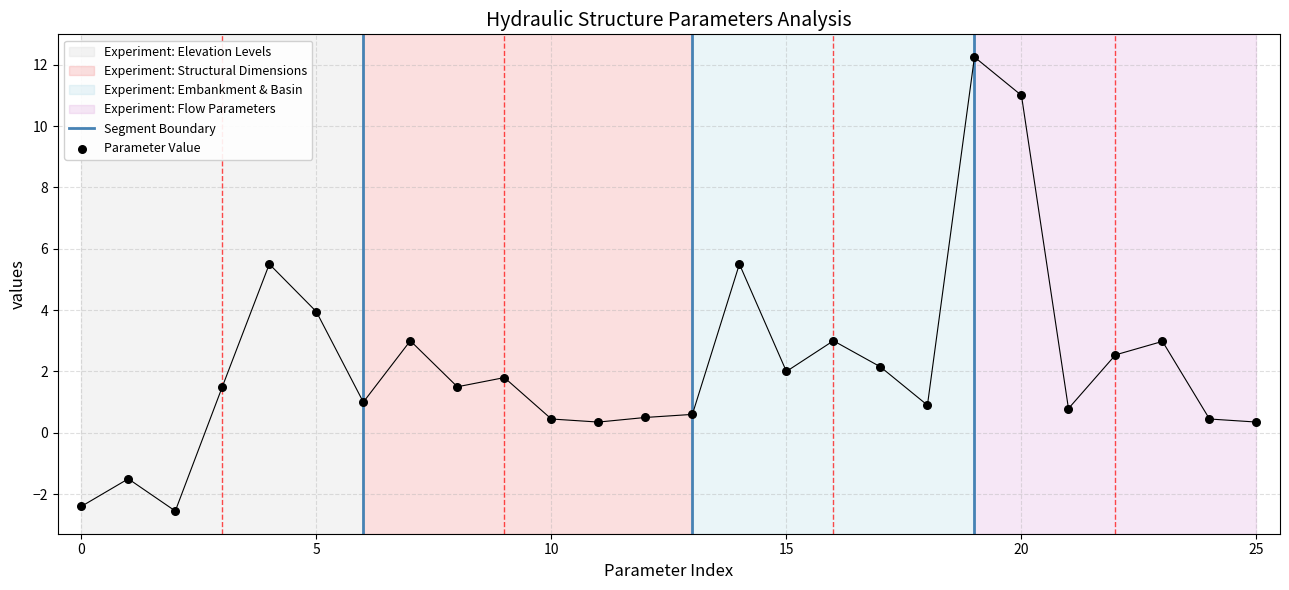

Which has a higher value, 13 or 1?

13